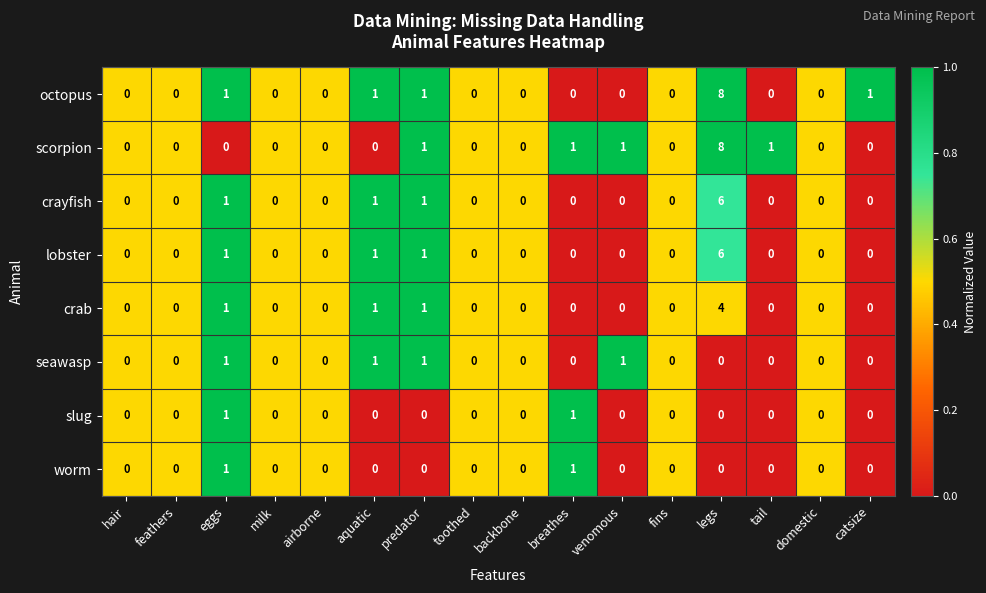

How many data points does each series have?

16